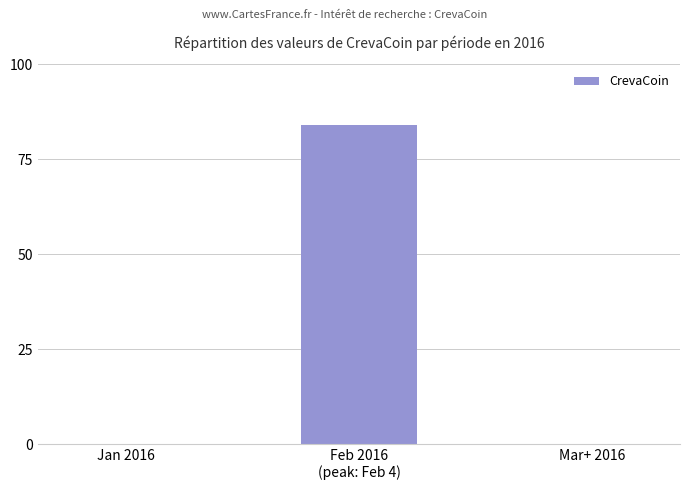

What value does the data have at Feb 2016
(peak: Feb 4), to the nearest 5?

85